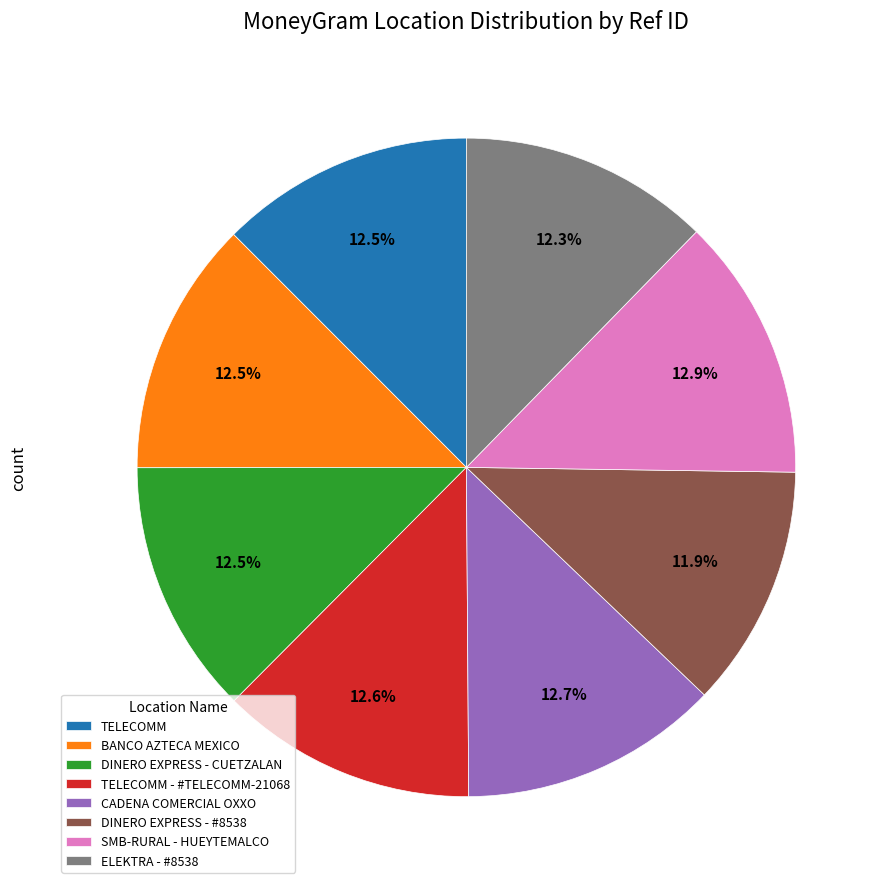

How many segments does this pie chart have?

8